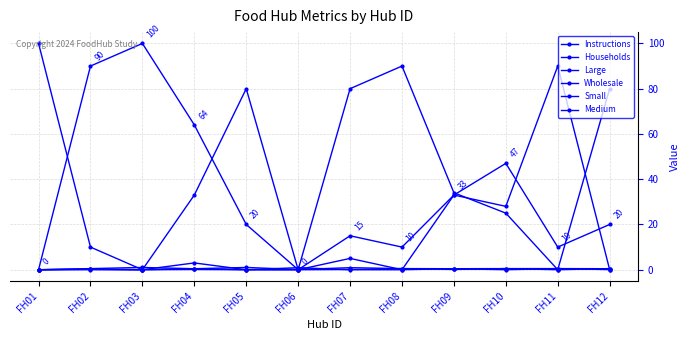

At which category does Wholesale reach its first local peak?

FH04